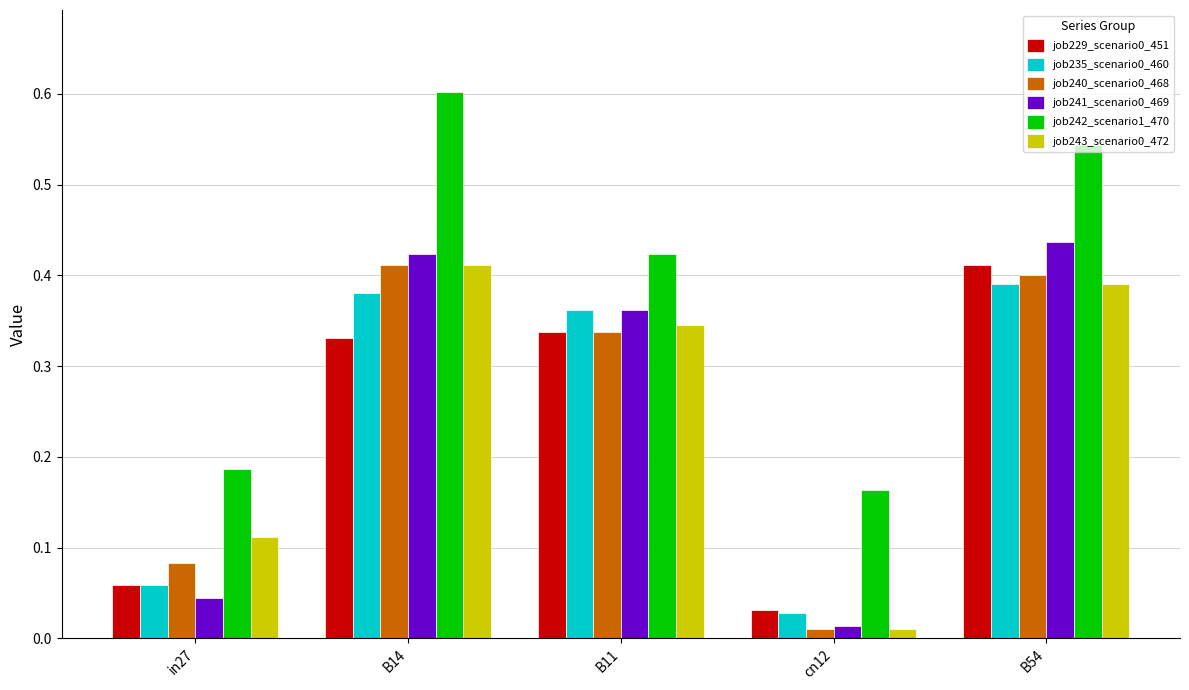

What is the sum of all job241_scenario0_469 values?

1.3